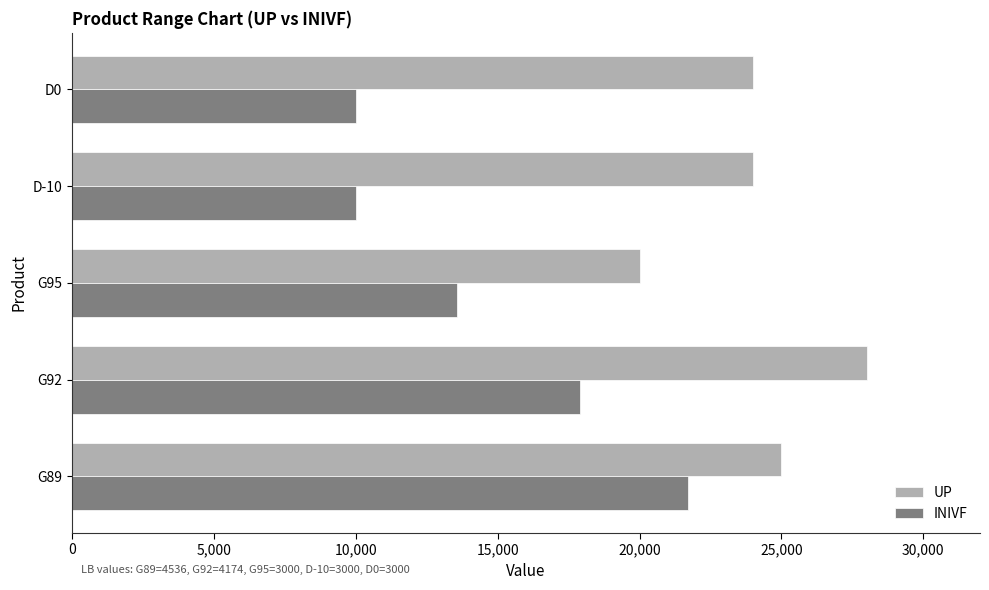

The value of INIVF at G95 is 6678. True or false?

False